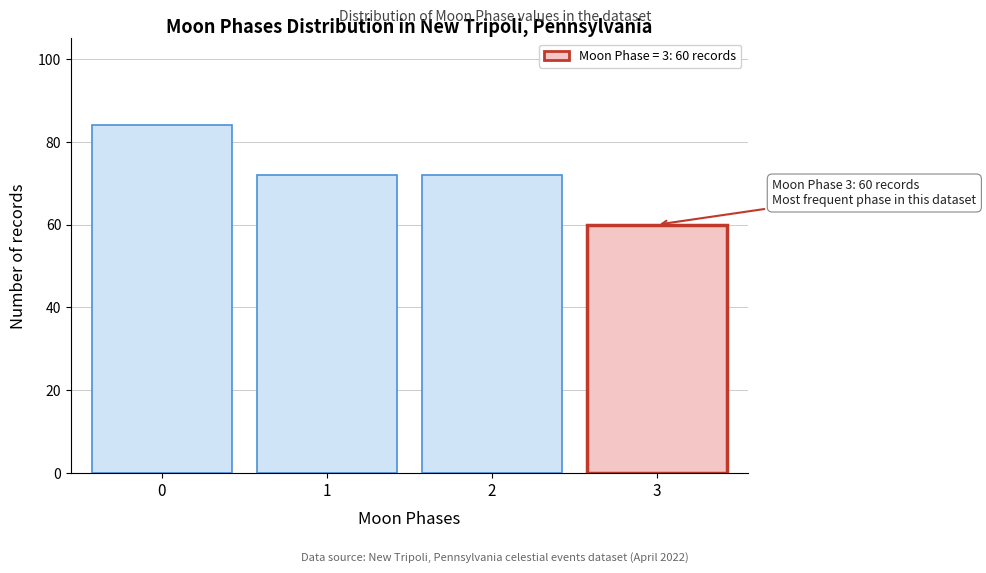

Reading left to right, list all the values displayed in this chart.

84	72	72	60